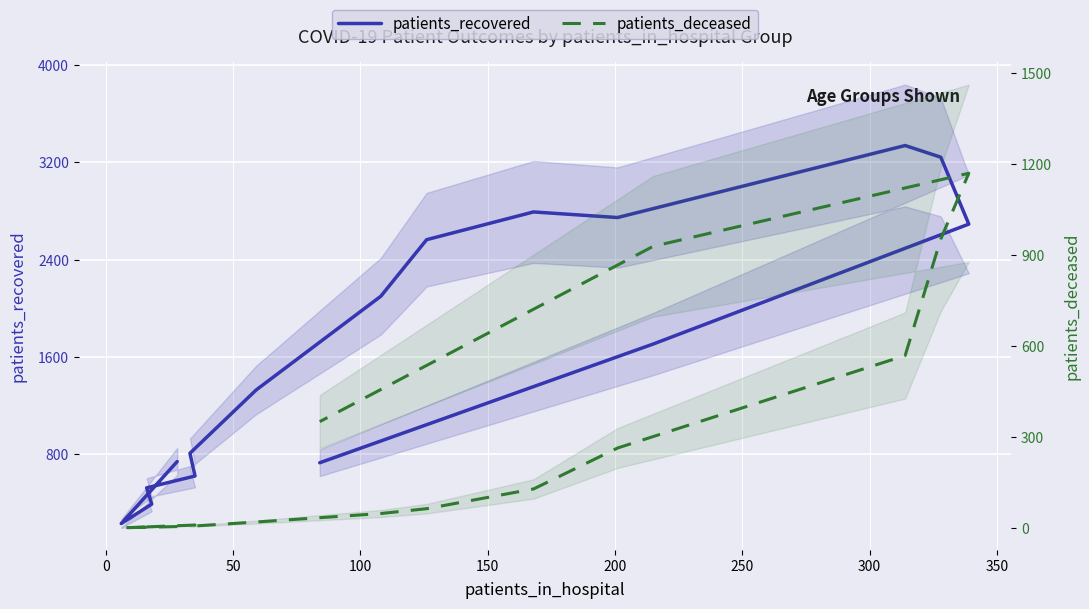

What is the value of the patients_recovered point at the 6th from the left?

809